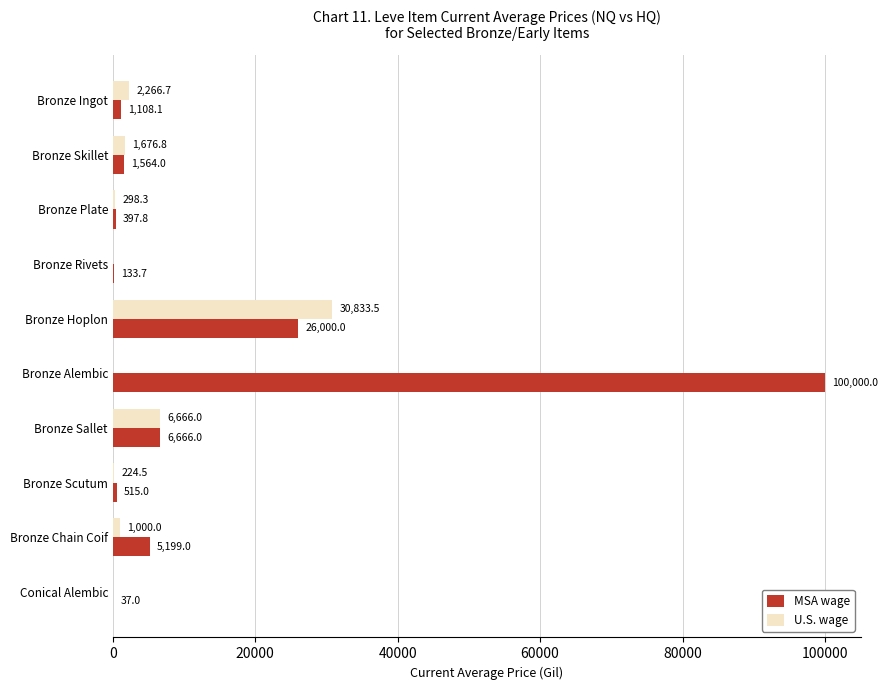

What is the maximum value shown in the chart?

100000.0